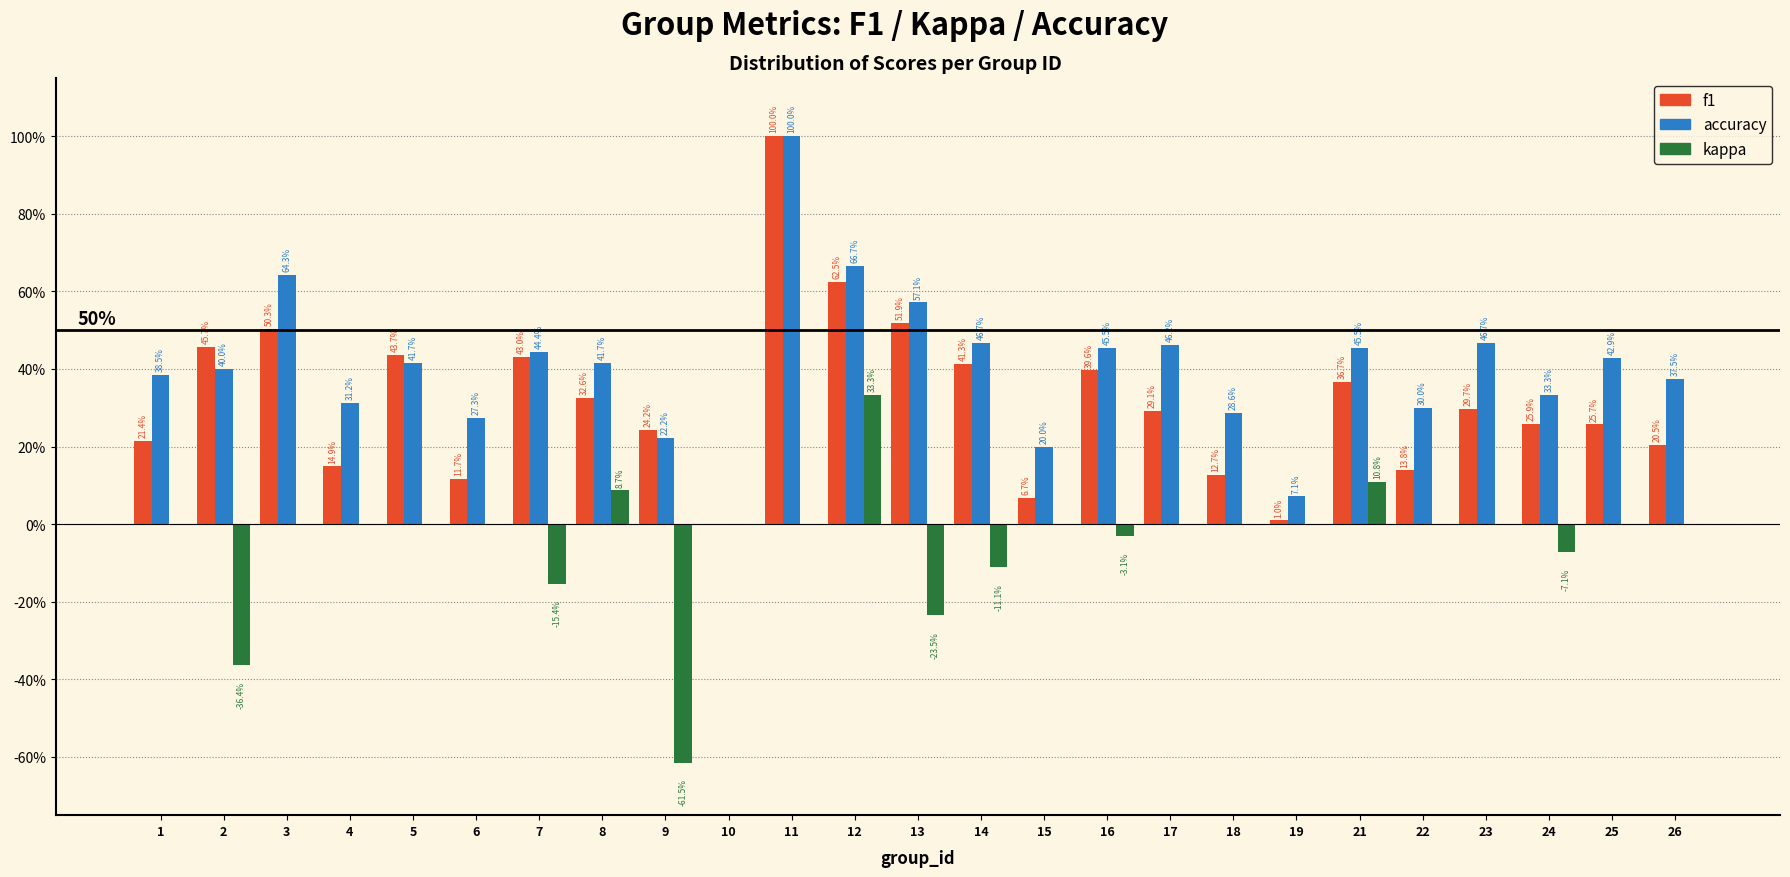

Are the bars horizontal?

No